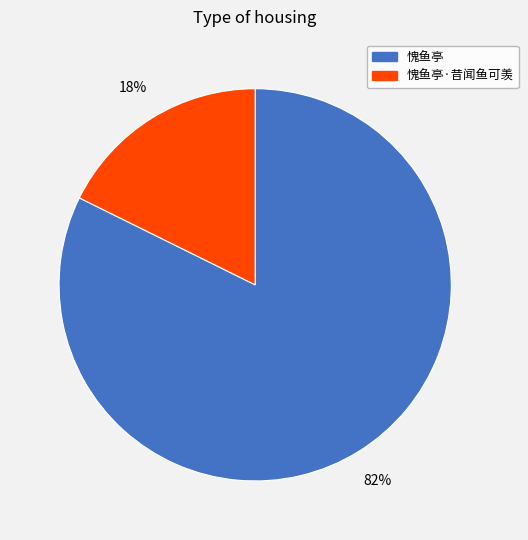

The 愧鱼亭 slice represents 76% of the pie. True or false?

False